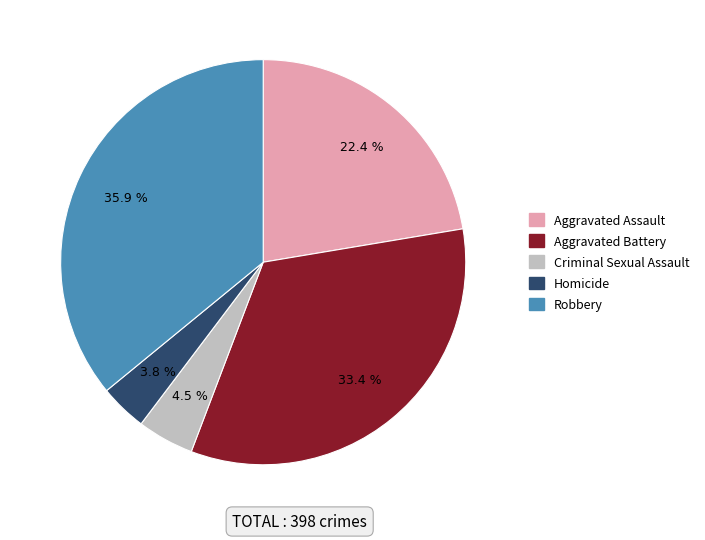

Rank the categories by value from lowest to highest.

Homicide, Criminal Sexual Assault, Aggravated Assault, Aggravated Battery, Robbery